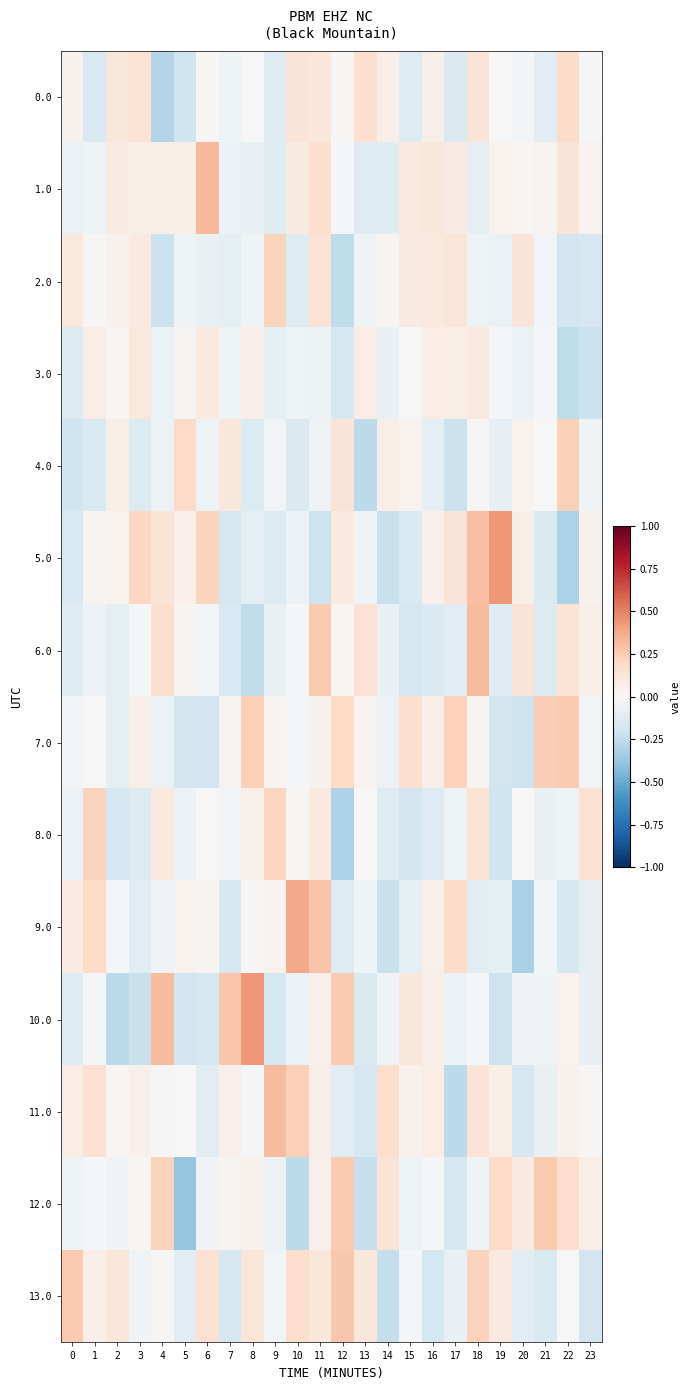

At which category is the sum across all series the highest?

11